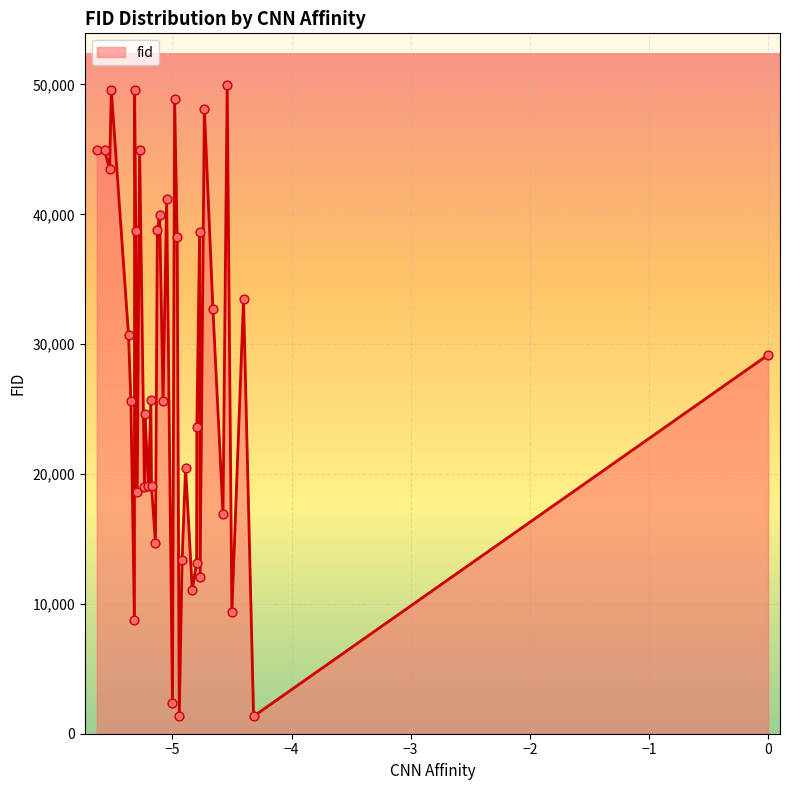

What is the minimum value shown in the chart?

1333